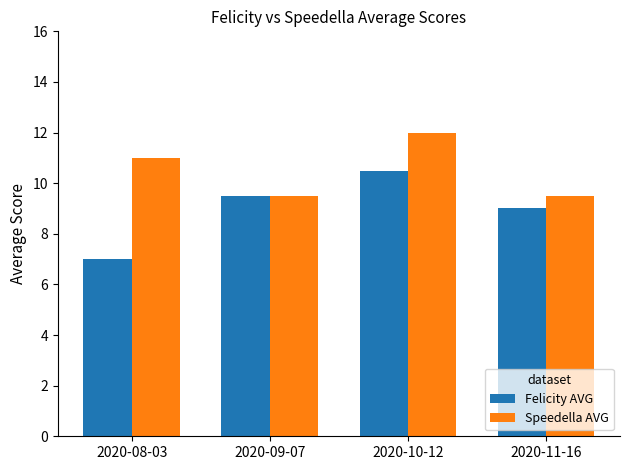

At which label does Felicity AVG first exceed 9?

2020-09-07